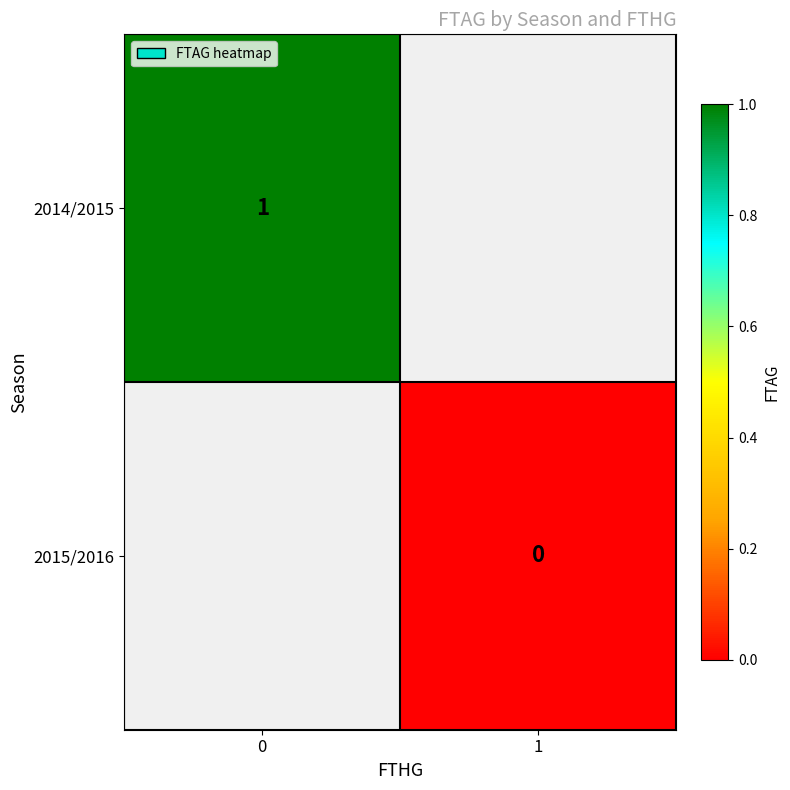

Is it true that 2014/2015 equals 0 at 0?

False